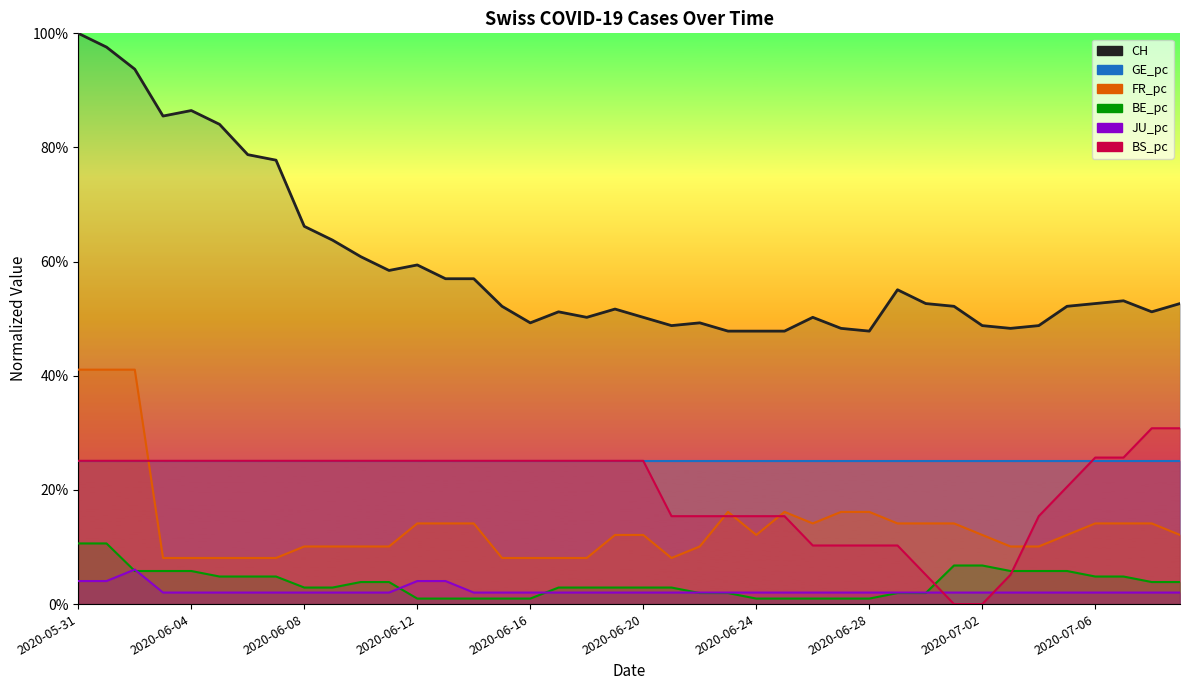

How many values in the BS_pc series exceed 0?

38